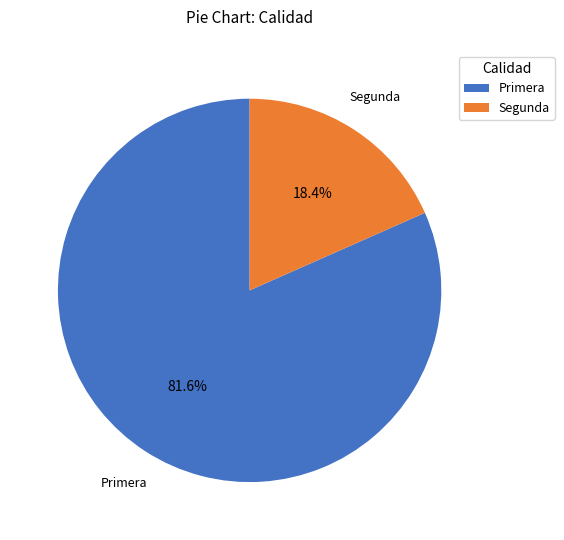

The Segunda slice represents 5% of the pie. True or false?

False